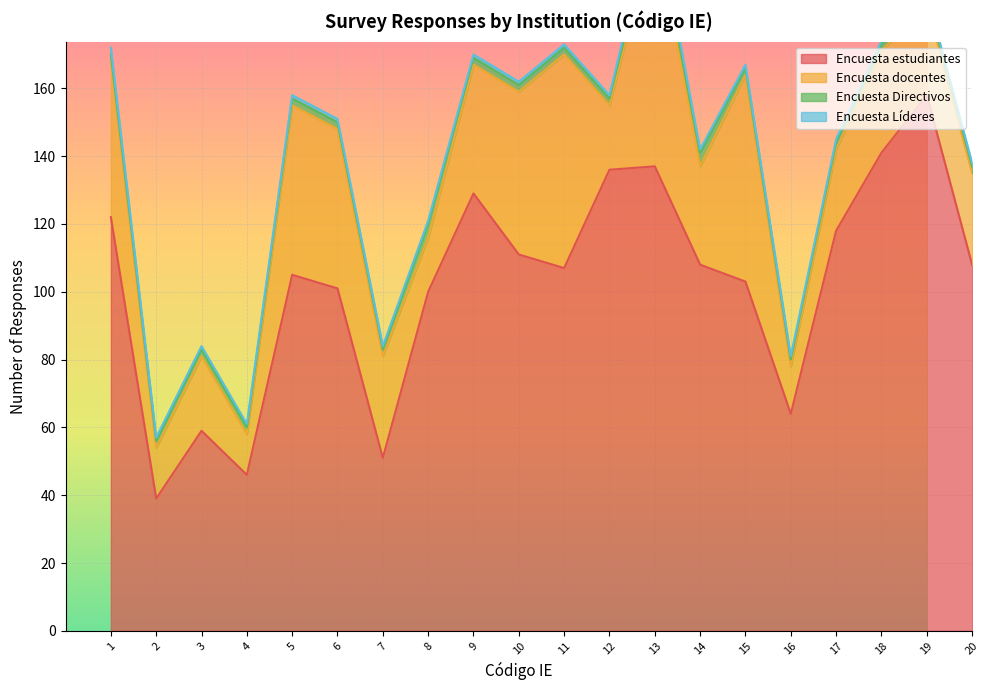

True or false: Encuesta Líderes and Encuesta Directivos intersect in this chart.

False